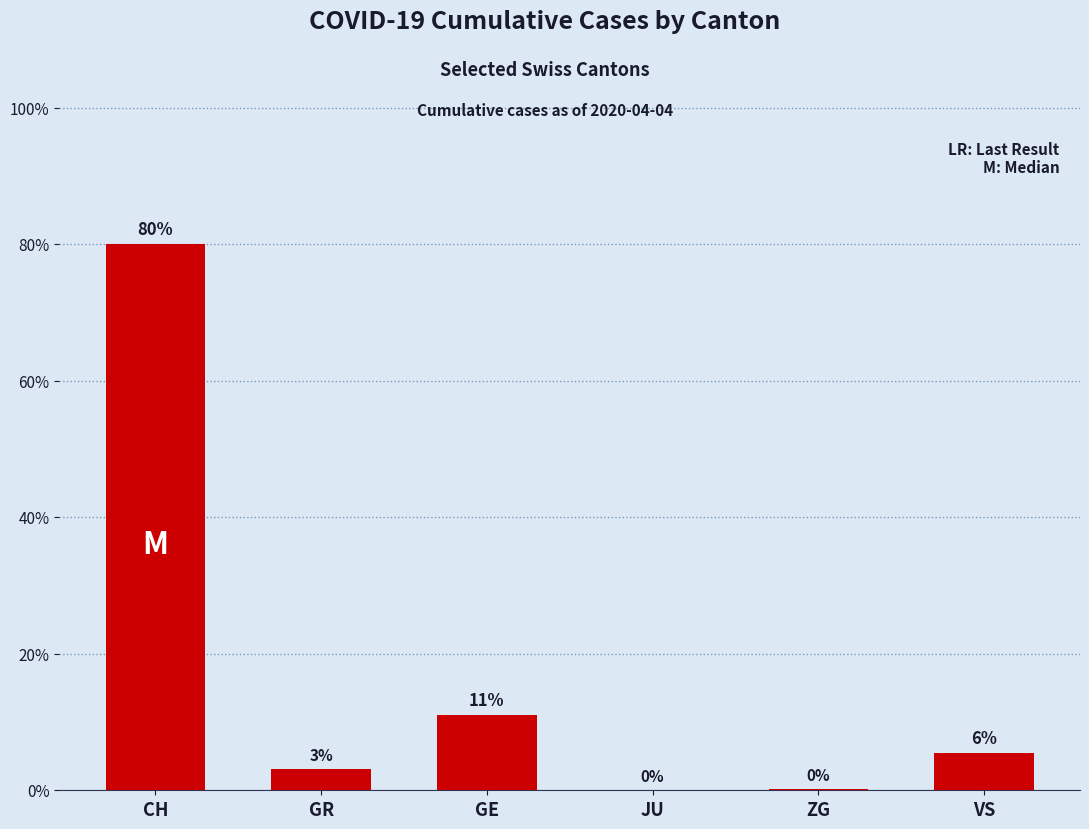

Approximately how many times larger is the value at GE compared to GR?

3.5